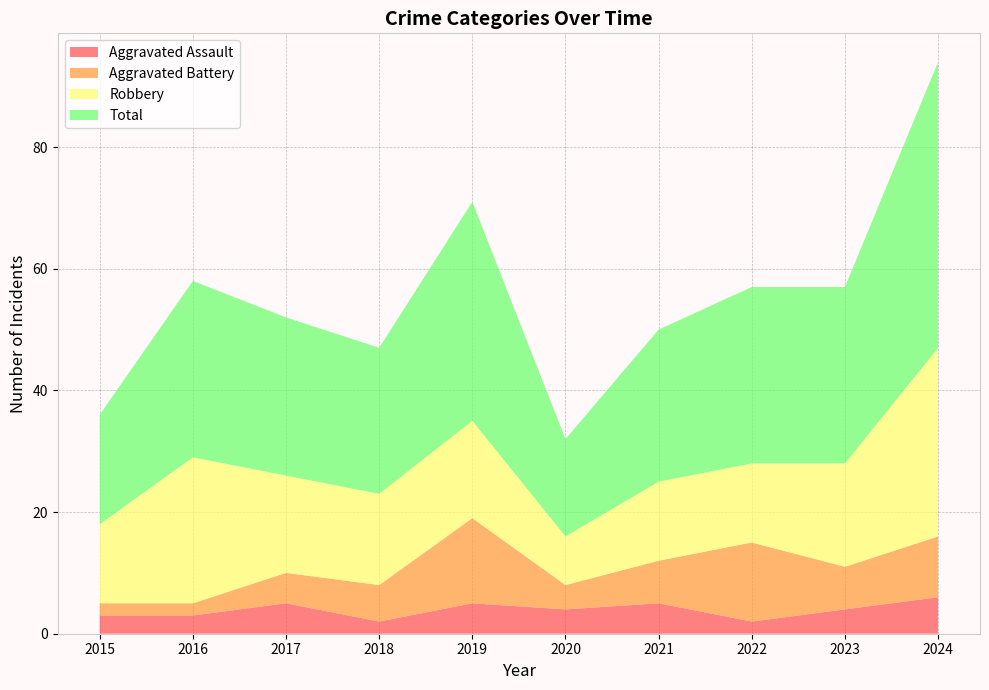

Reading left to right, list all the values displayed in this chart.

Aggravated Assault: 3	3	5	2	5	4	5	2	4	6
Aggravated Battery: 2	2	5	6	14	4	7	13	7	10
Robbery: 13	24	16	15	16	8	13	13	17	31
Total: 18	29	26	24	36	16	25	29	29	47